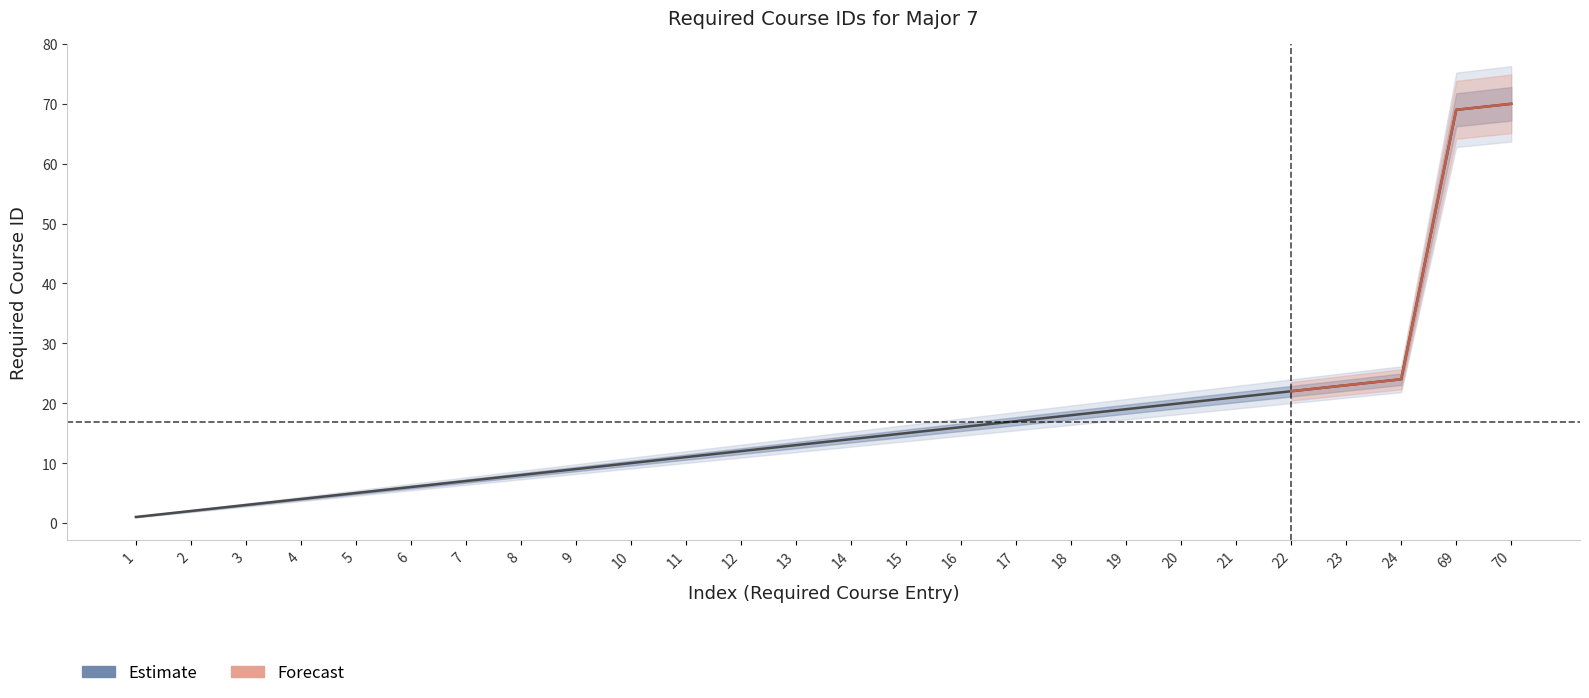

What is the approximate value at 17, to the nearest 10?

20